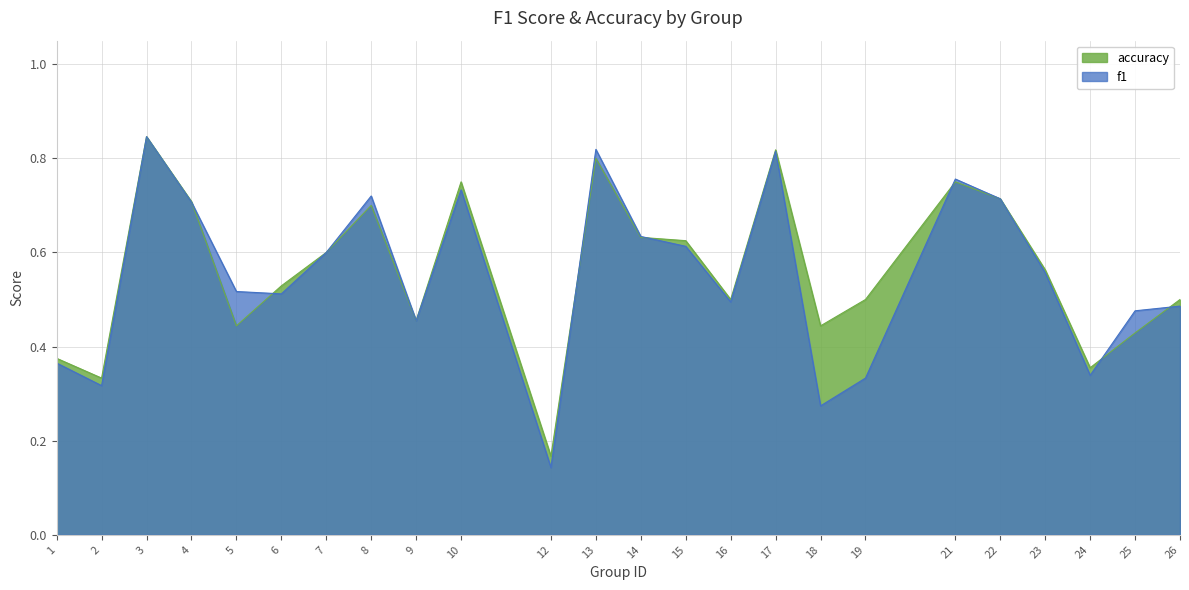

What is the sum of all accuracy values?

13.5